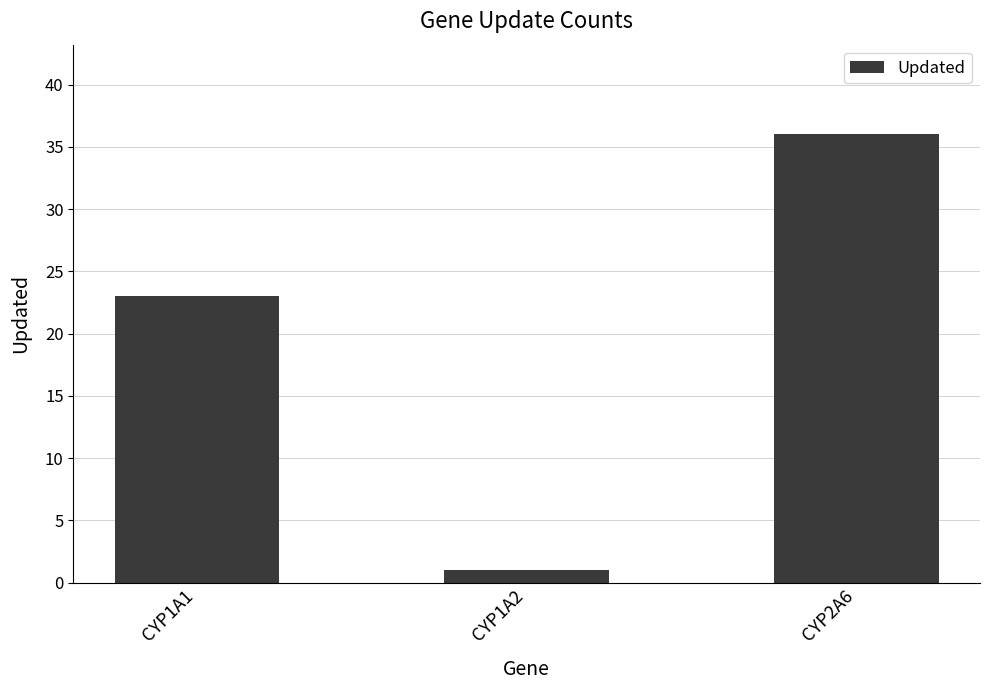

What is the maximum value shown in the chart?

36